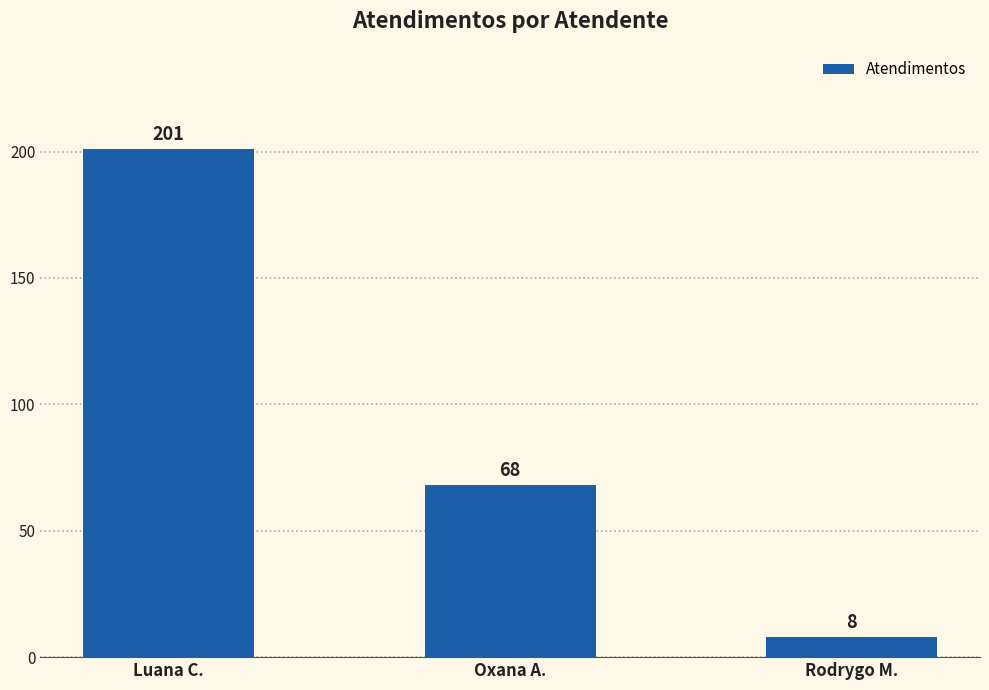

List the labels in order of value, smallest first.

Rodrygo M., Oxana A., Luana C.